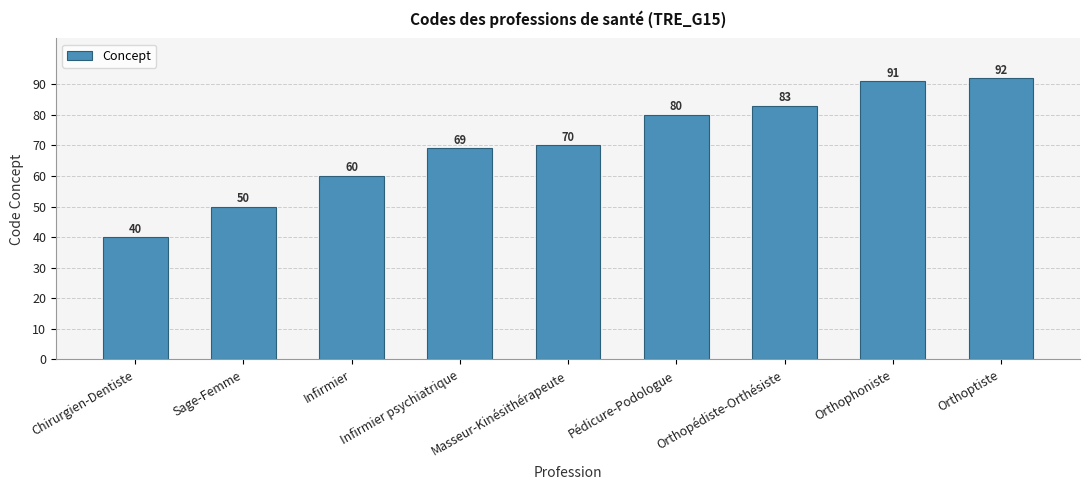

What is the difference between the maximum and minimum values?

52